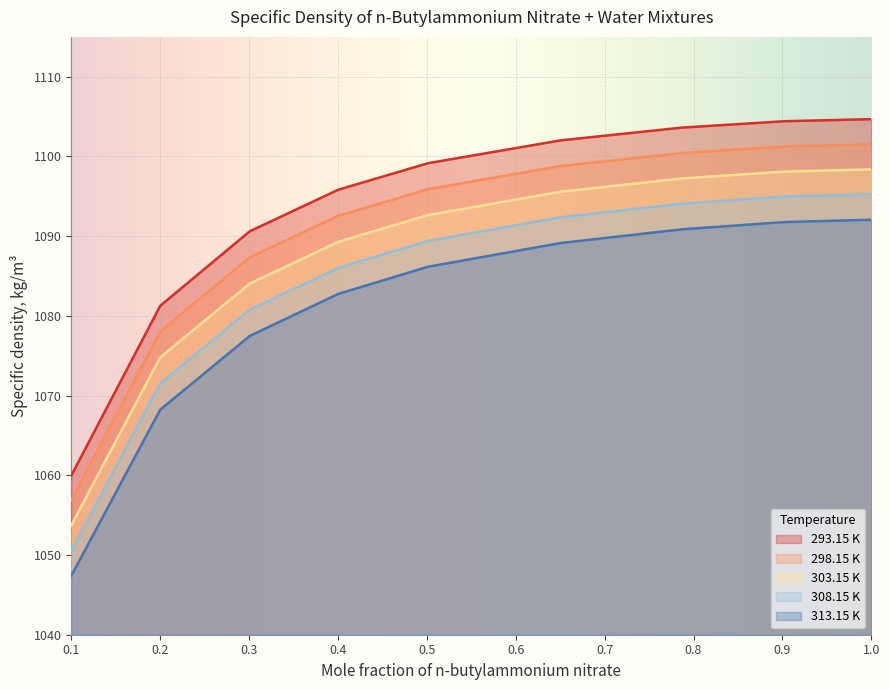

What is the difference between the 298.15 K values at 1.0 and 0.3009?

14.2